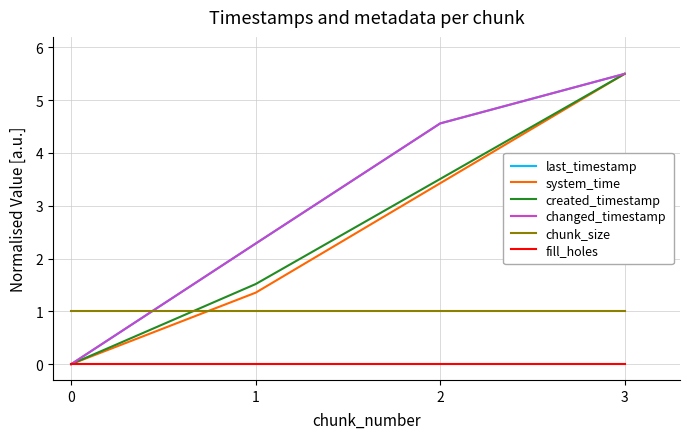

Does the chart display data point markers on the line(s)?

No